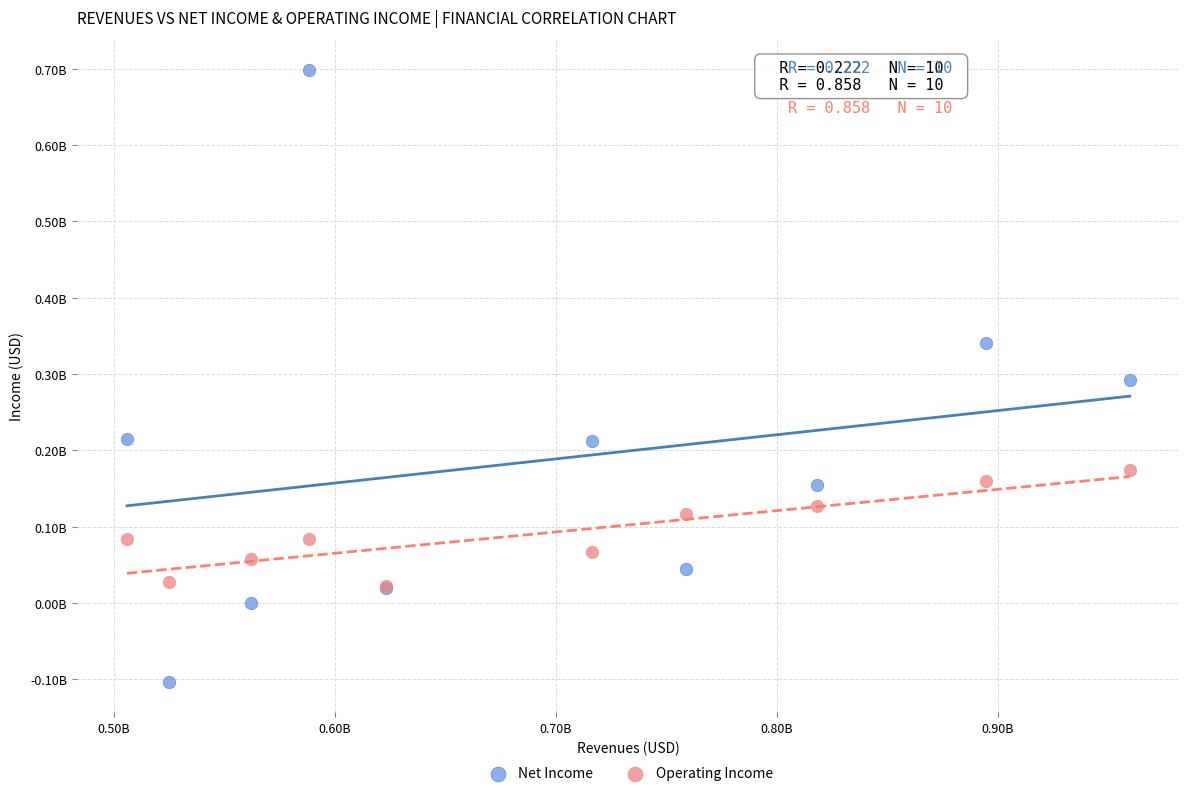

Which series contains the highest Y value?

Net Income